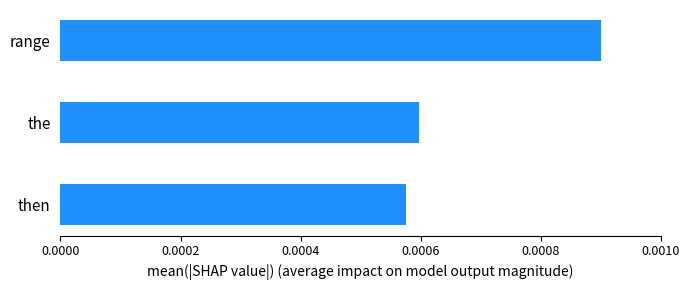

At which category does the chart reach its peak across all series?

range